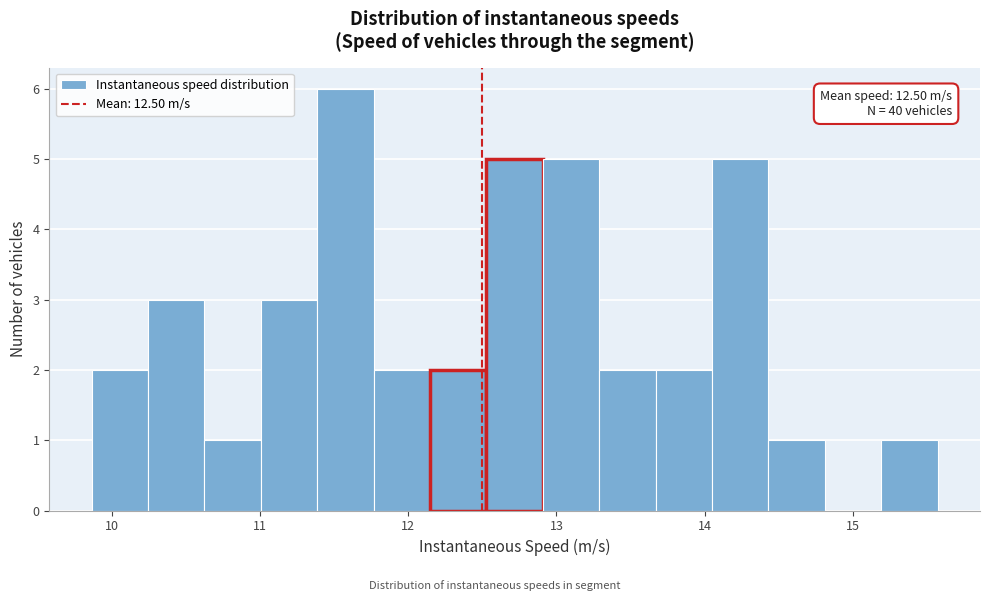

Around what value on the x-axis is the tallest bar? Give the approximate position of its centre, as read against the axis.

11.6